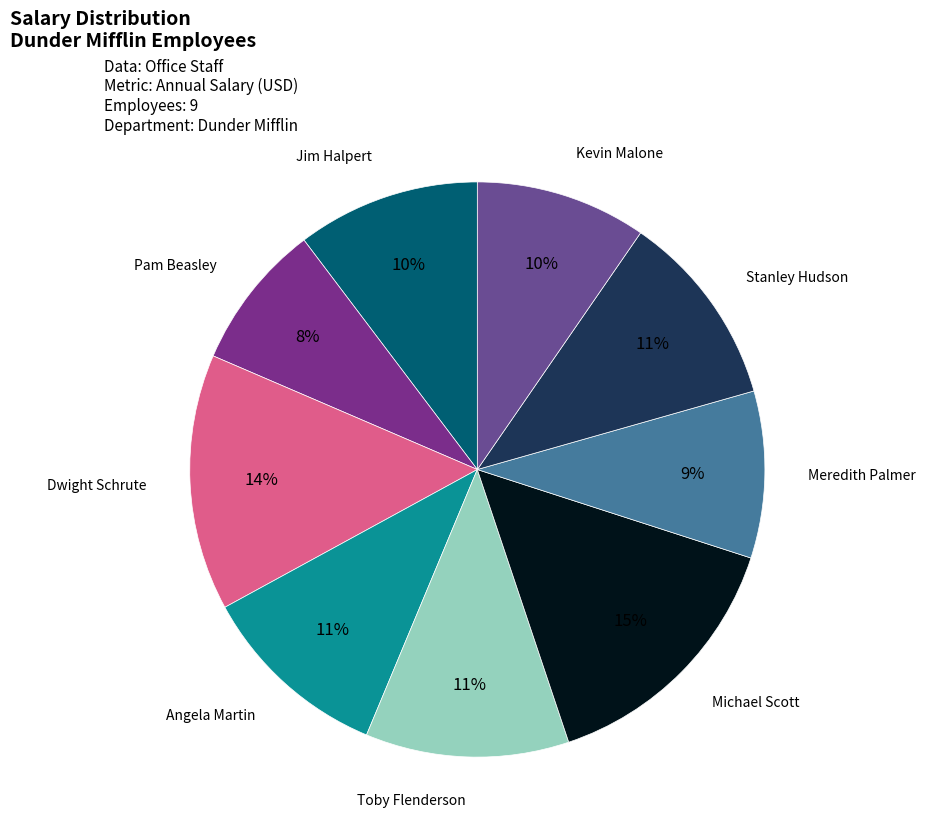

To the nearest percent, what portion does Stanley Hudson represent?

11%